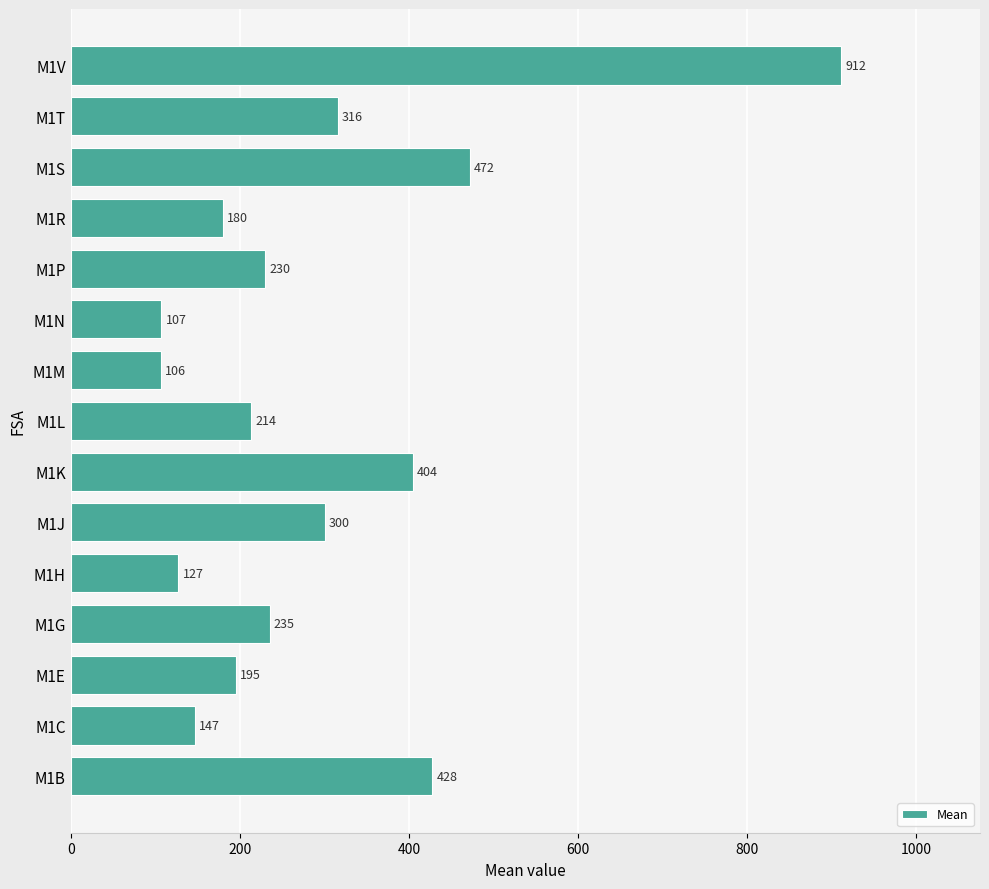

Which has a higher value, M1S or M1M?

M1S